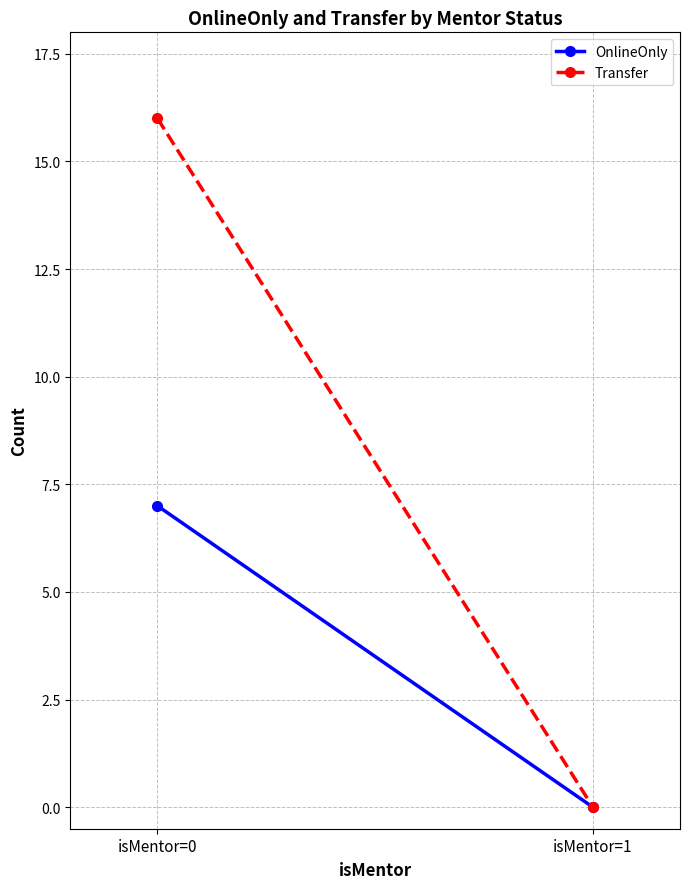

Count the number of categories in the chart.

2